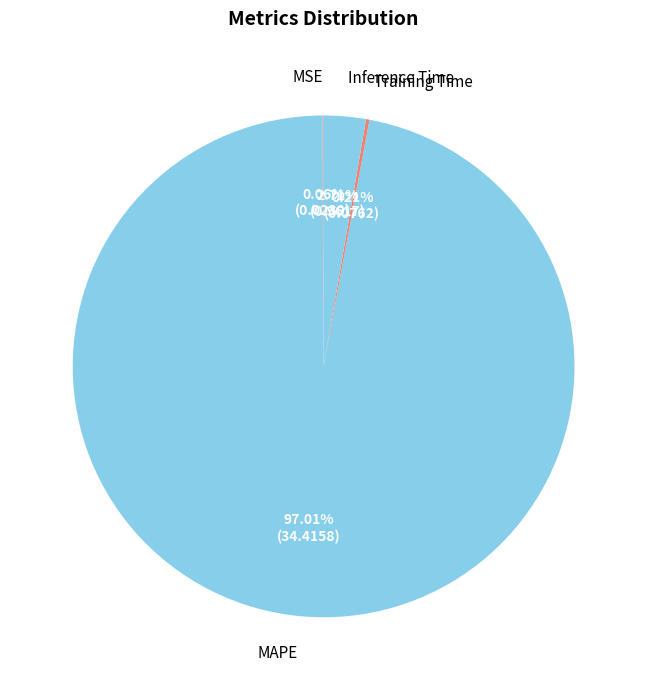

Combined, do MAPE and Inference Time account for over 50%?

Yes